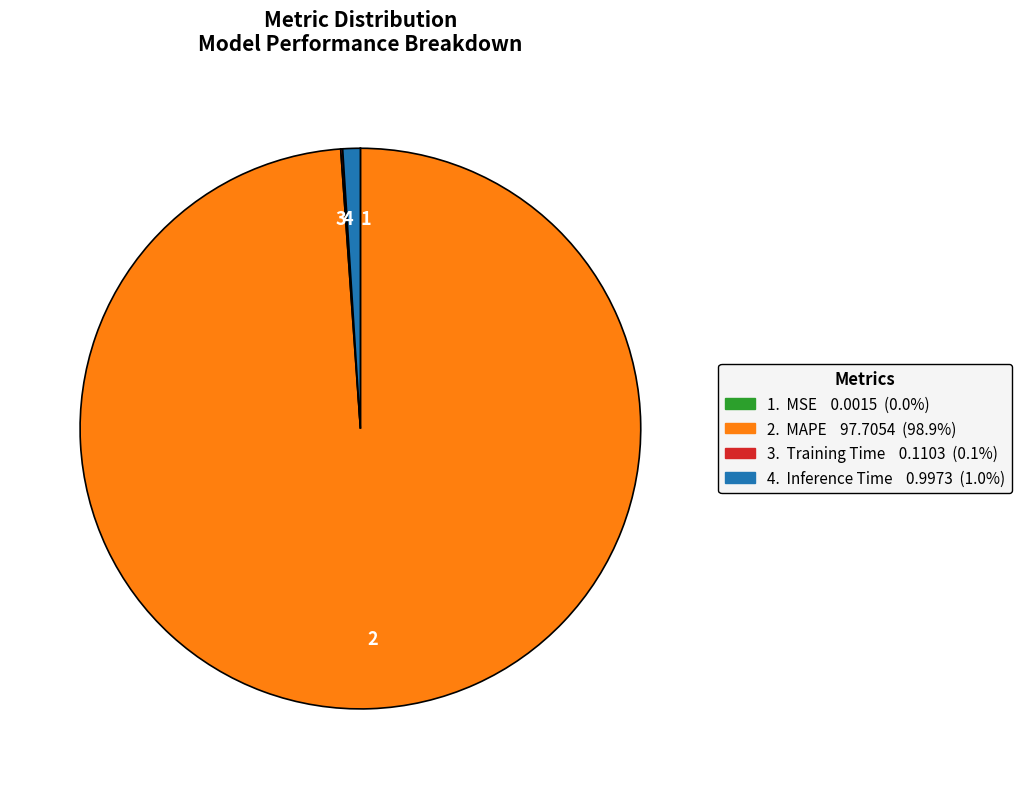

Is the sum of 2 and 4 greater than half?

Yes